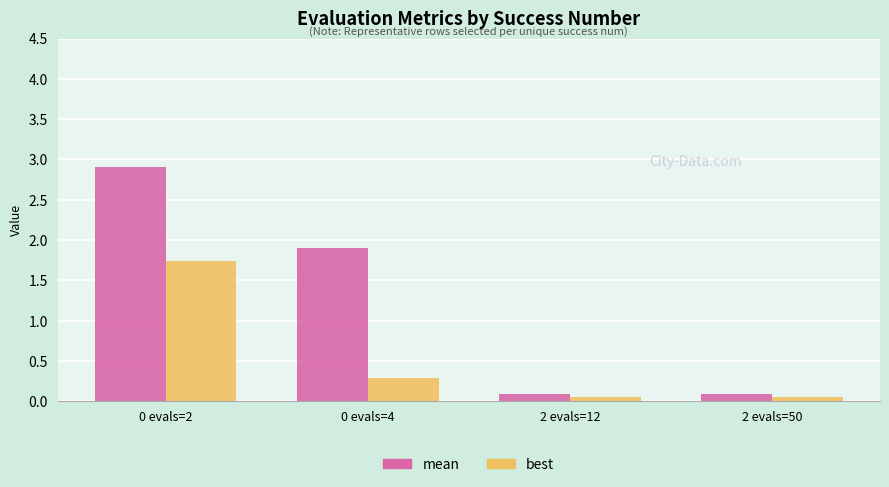

What is the average value of the best series?

0.5